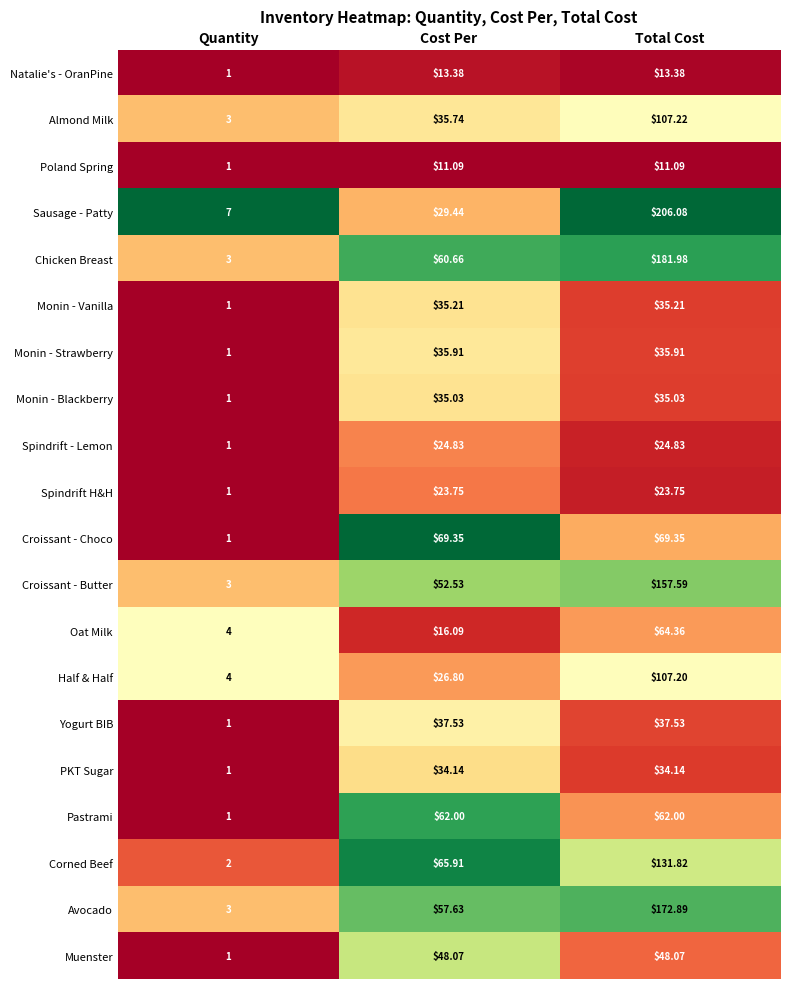

Where is Avocado nearest to the value 87?

Cost Per